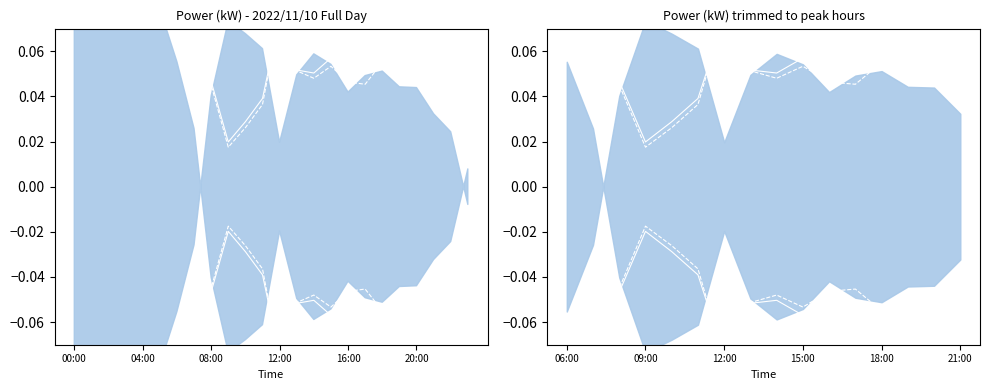

What is the minimum value for サンプル(kW)?

-0.1